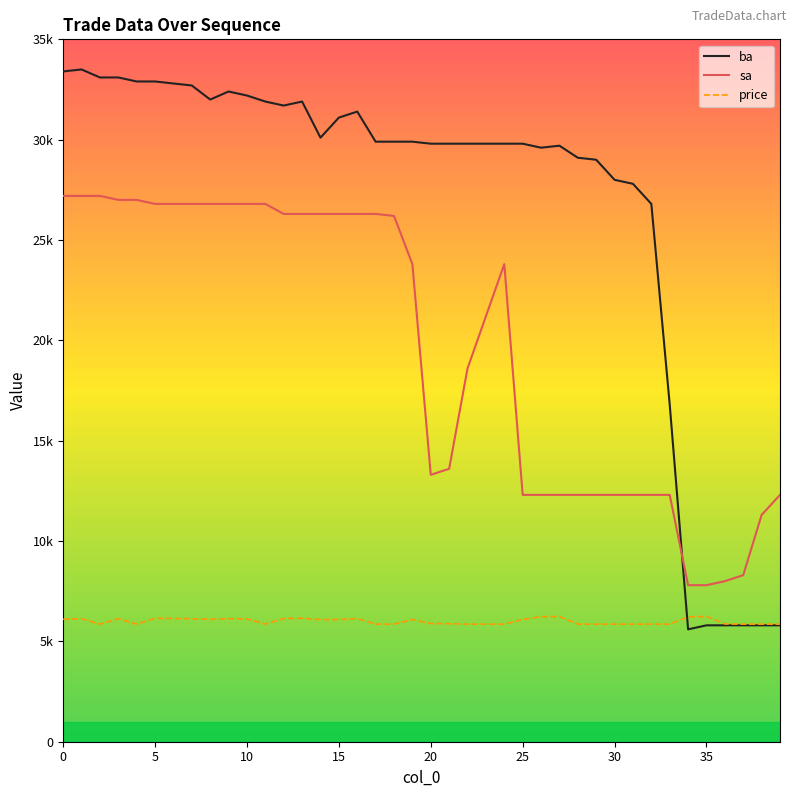

Is this an area chart (filled region under the line)?

No